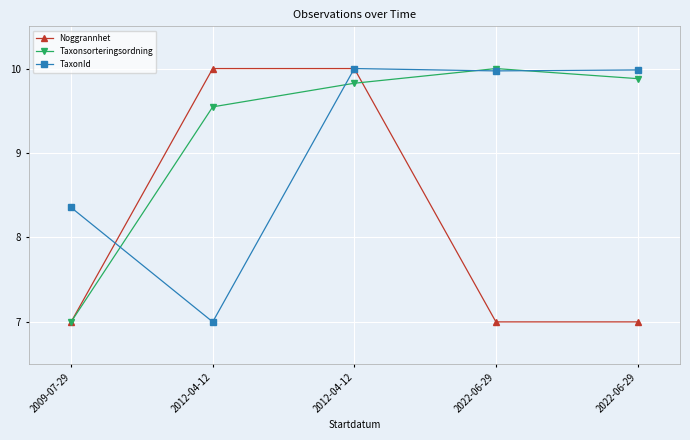

How many intersections are there between Taxonsorteringsordning and TaxonId?

4